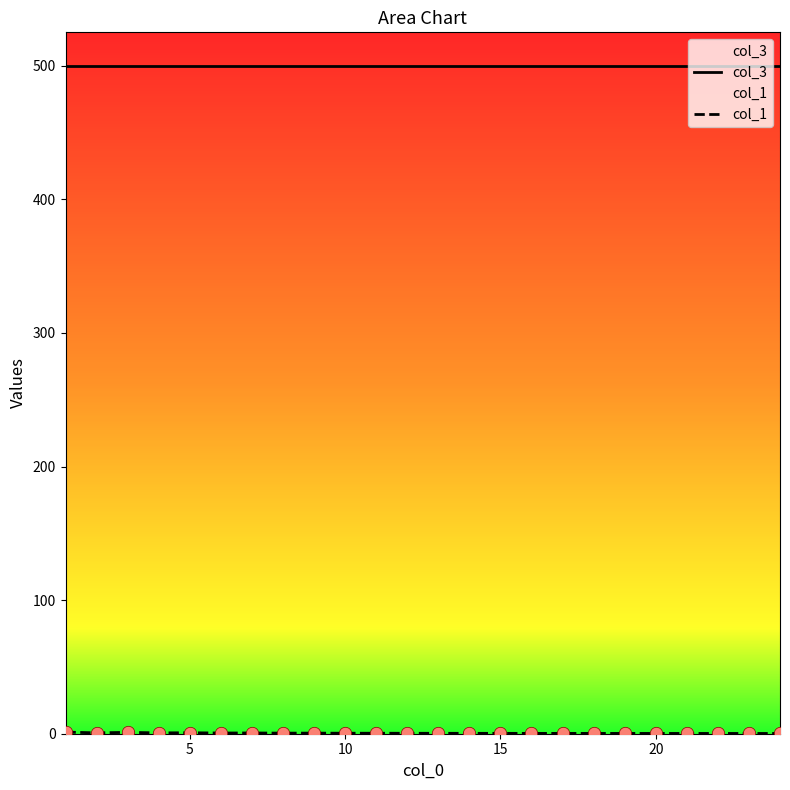

What are all the series names shown in the legend?

col_3, col_1